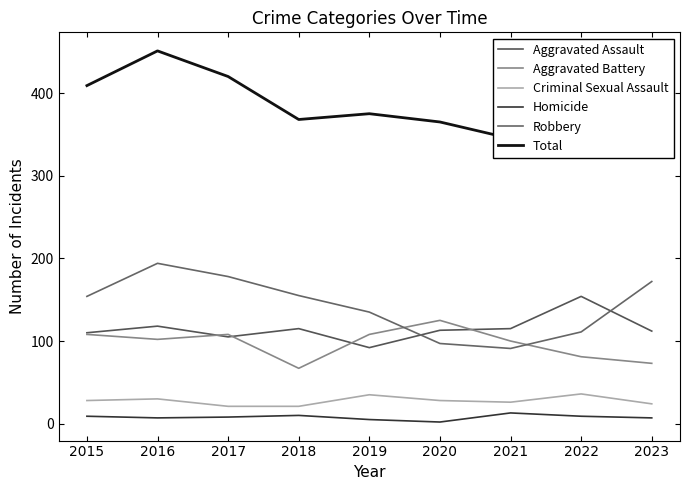

Does the chart have visible grid lines?

No